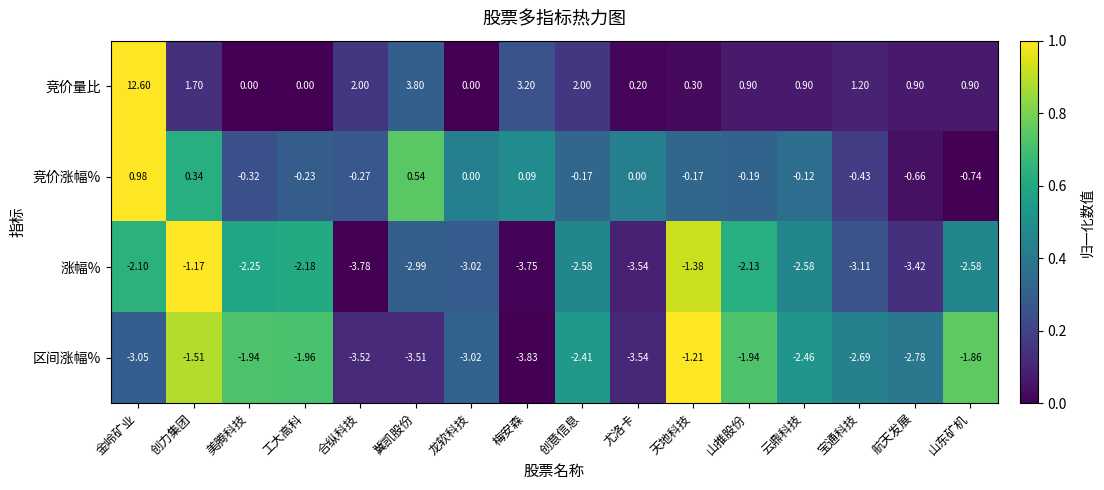

Which series has the largest total across all categories?

竞价量比